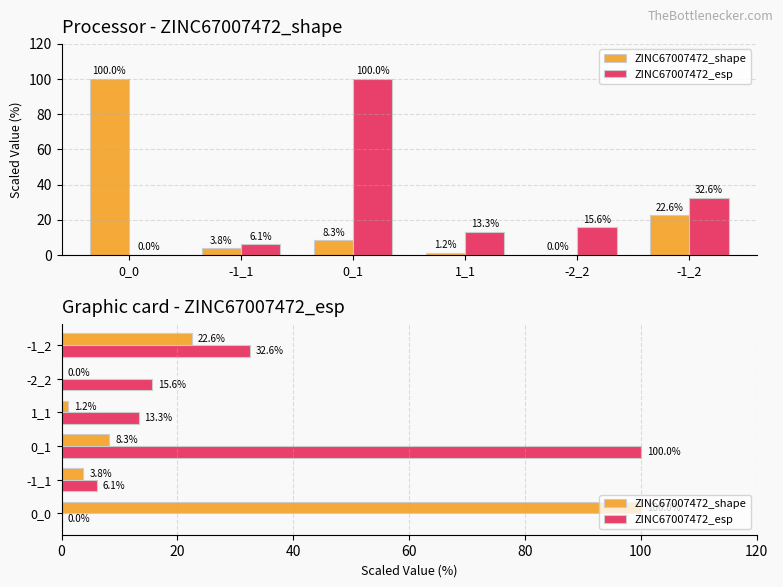

What is the difference between the ZINC67007472_shape values at 1_1 and 0_1?

7.1